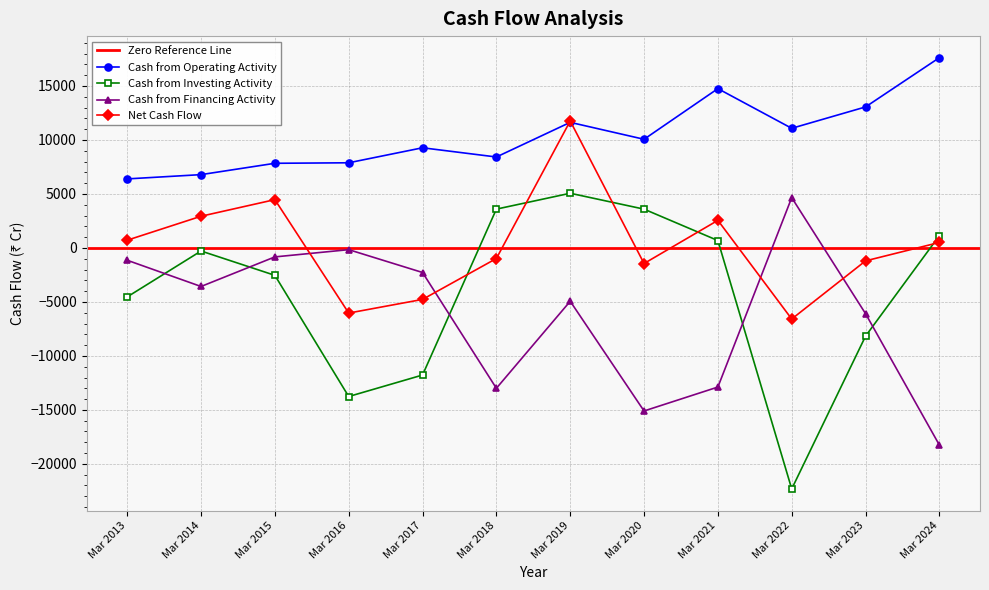

Where is Cash from Investing Activity nearest to the value -8628?

Mar 2023